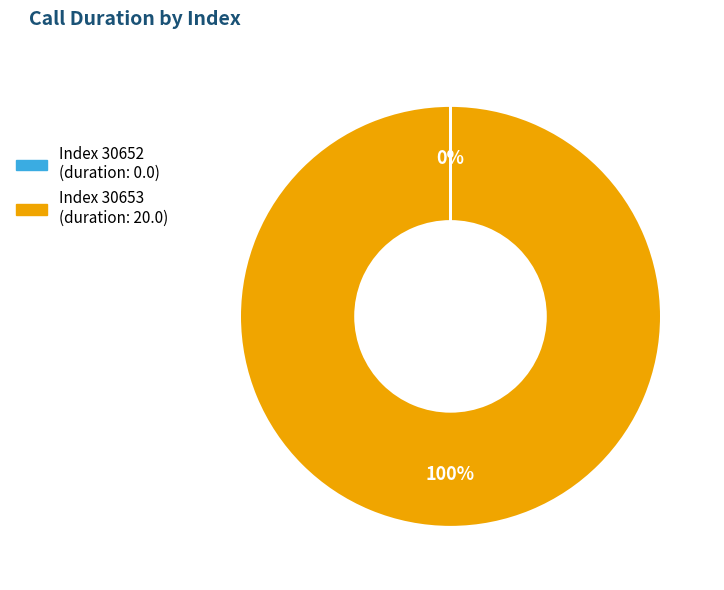

To the nearest percent, what is the average slice percentage?

50%